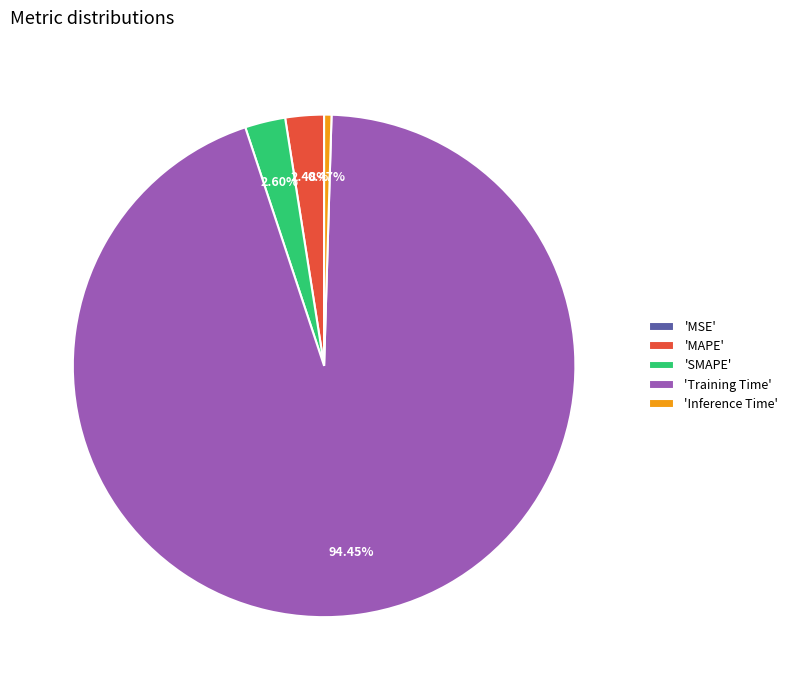

Is there a majority slice in this chart?

Yes